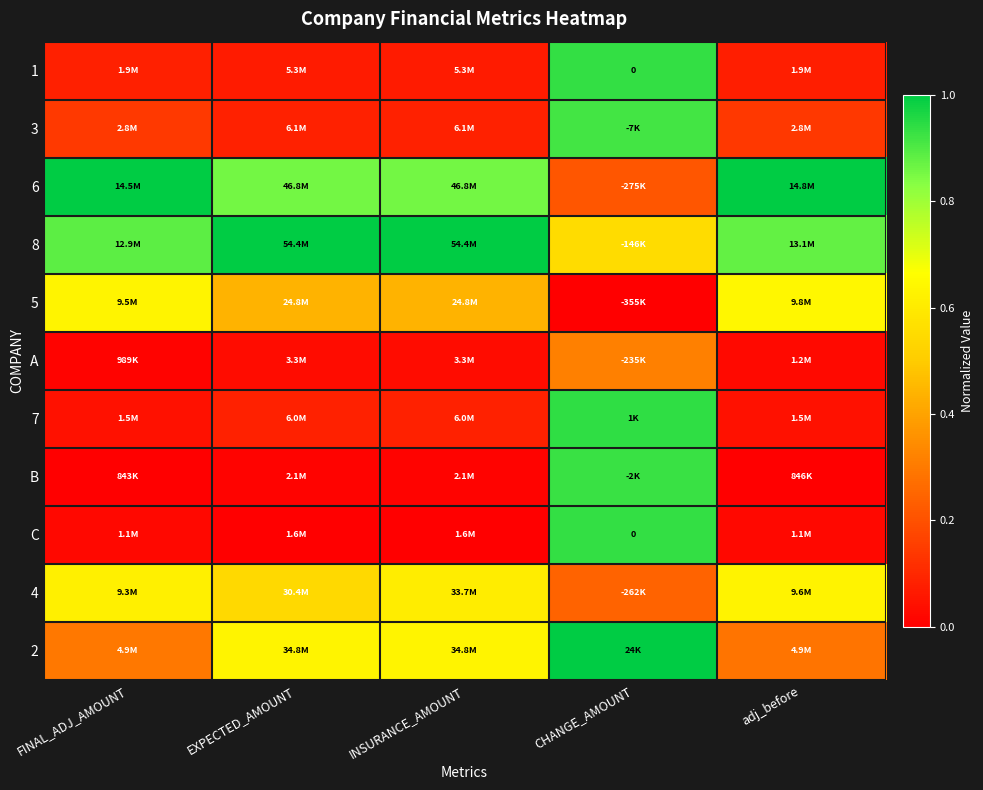

Which series has the widest spread of values?

C